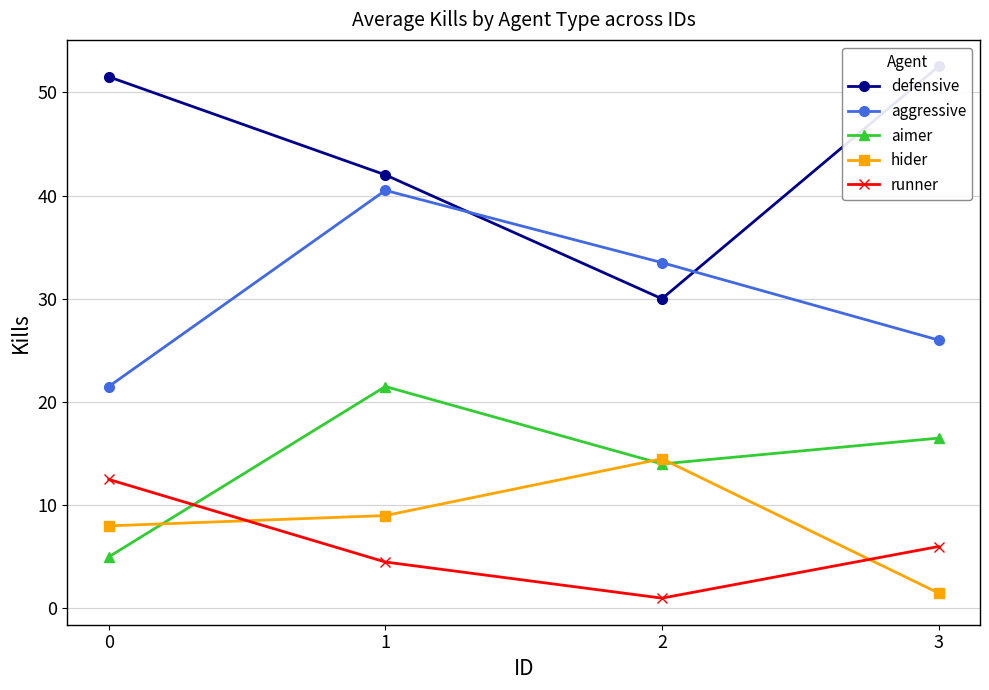

The value of aggressive at 0 is 21.5. True or false?

True